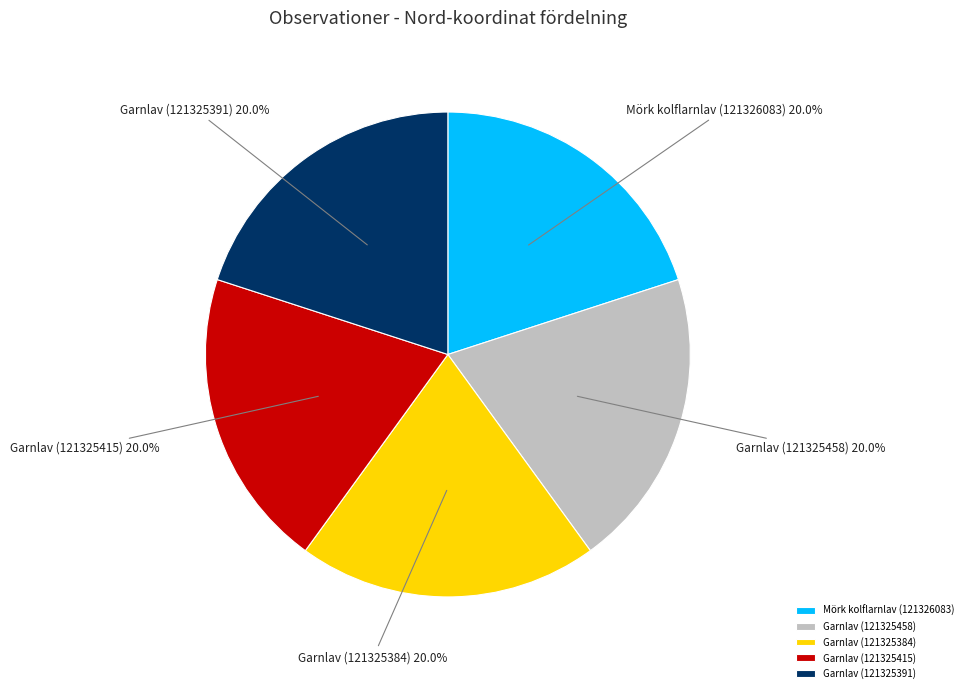

To the nearest percent, what is the combined percentage of Garnlav (121325384) and Garnlav (121325391)?

40%